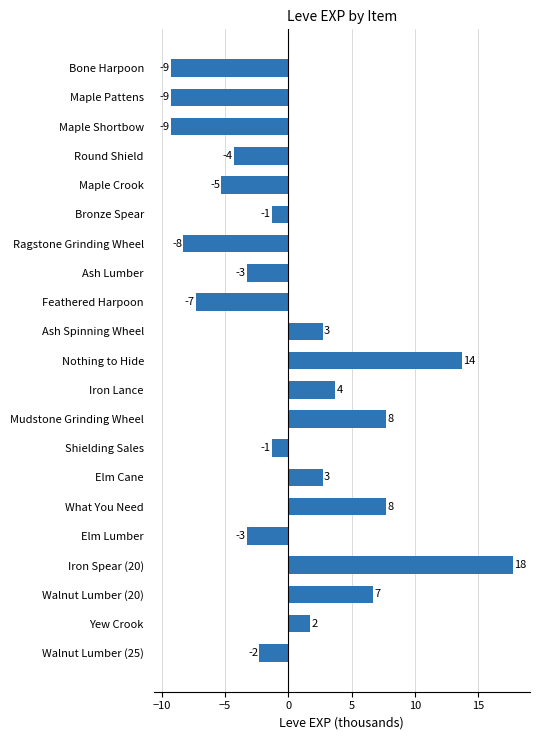

Are the bars horizontal?

Yes